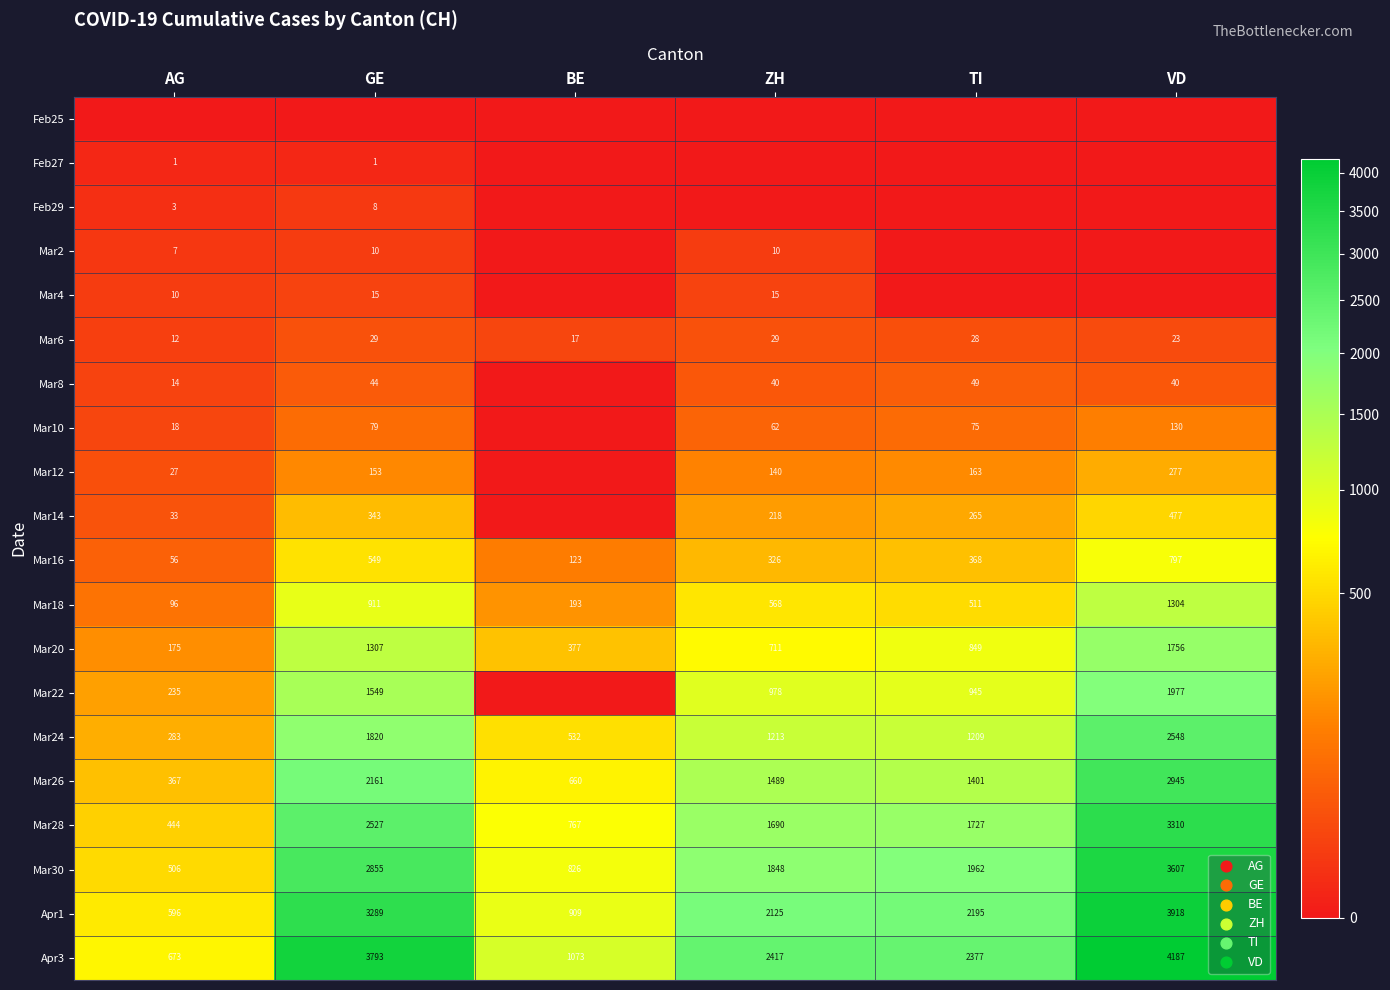

What is the difference between the Mar28 values at AG and BE?

323